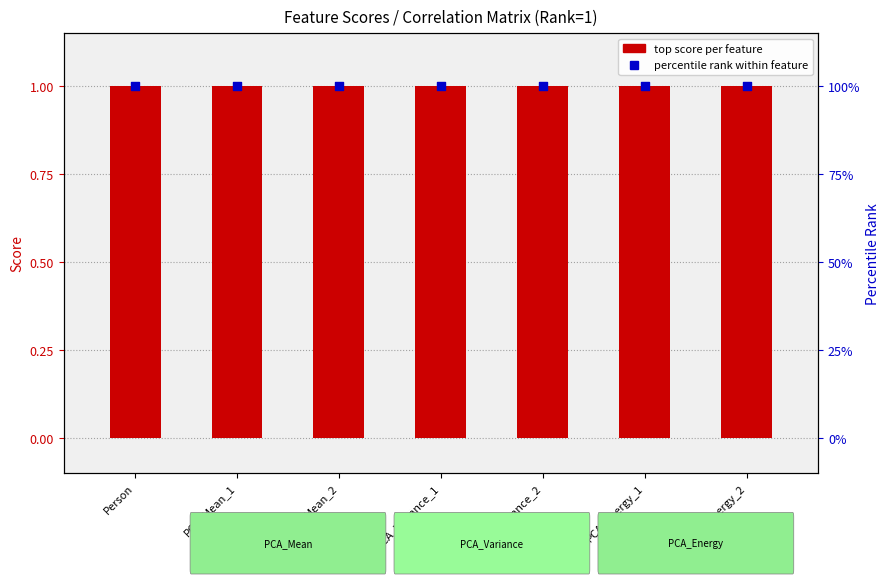

Which series has the largest Y range (max minus min)?

top score per feature